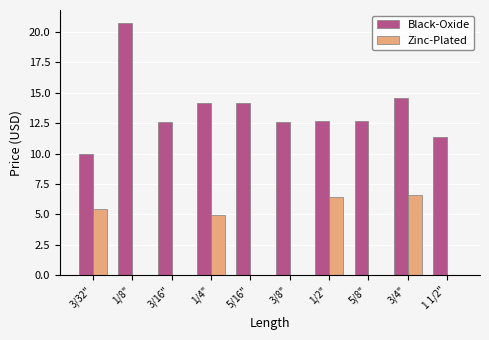

Where is Zinc-Plated nearest to the value 3?

1/4"